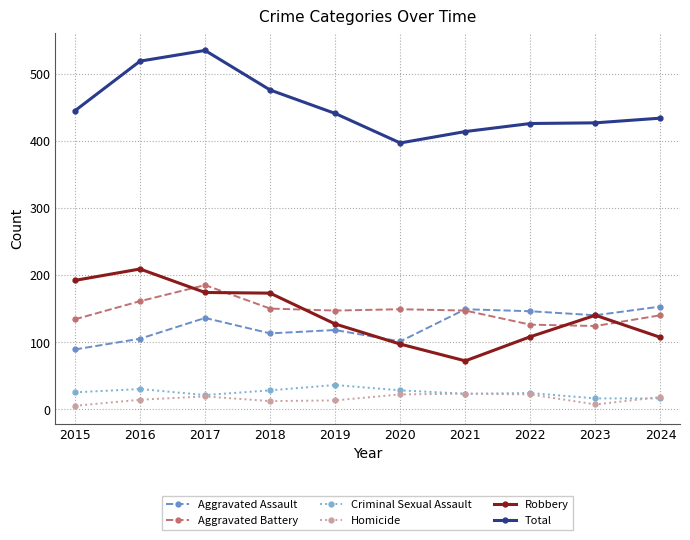

What is the minimum value for Robbery?

72